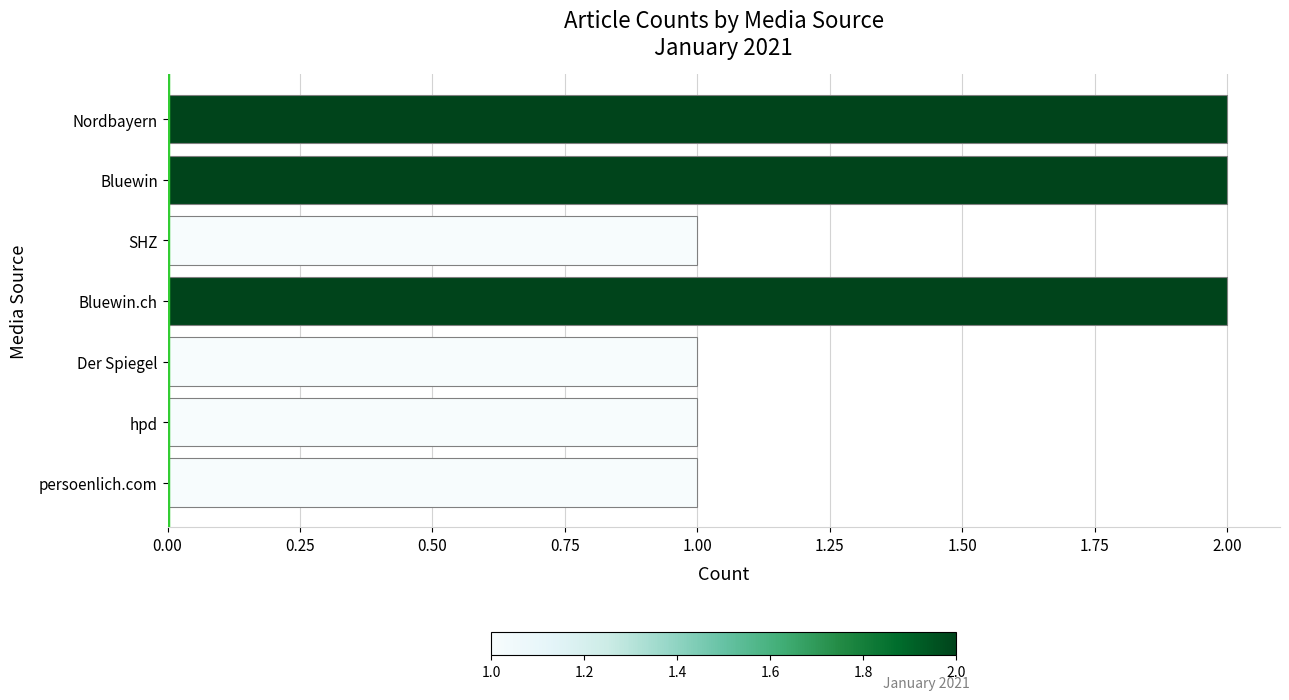

Reading bottom to top, extract all data points from this chart.

persoenlich.com=1	hpd=1	Der Spiegel=1	Bluewin.ch=2	SHZ=1	Bluewin=2	Nordbayern=2